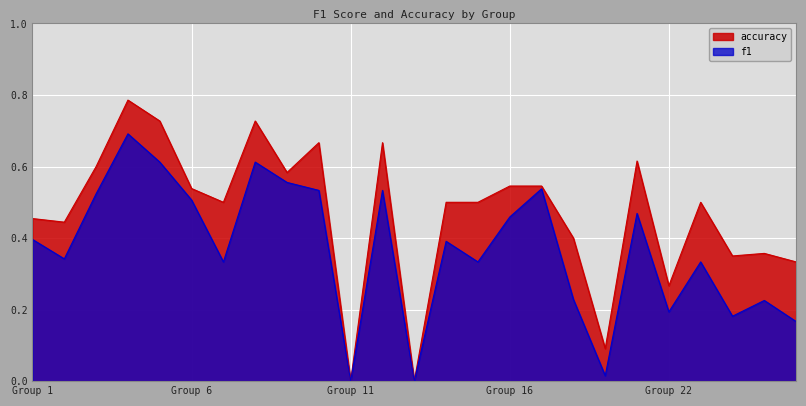

How many data points in f1 are above 0?

23